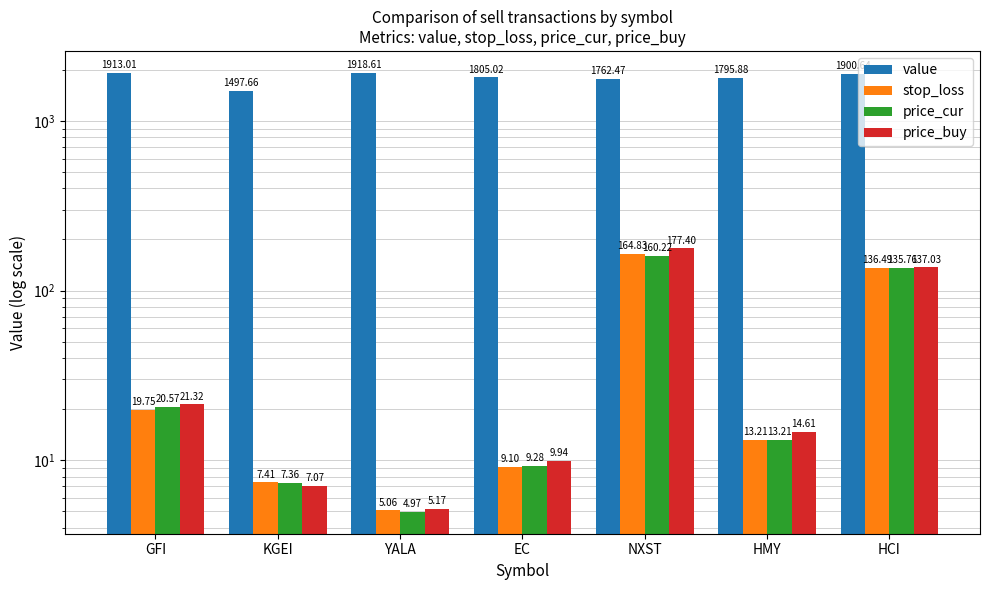

How many groups of bars are there?

7